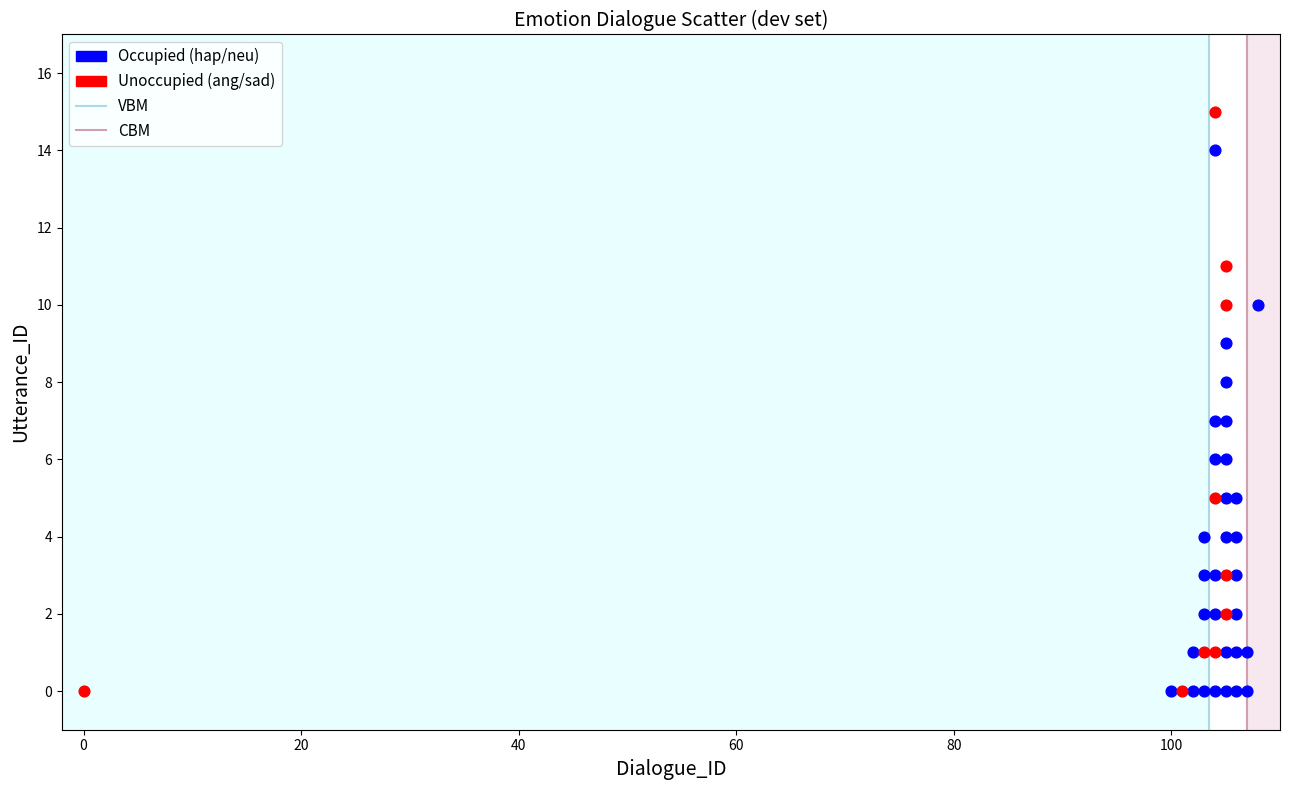

Which series reaches the maximum Y coordinate?

Unoccupied (ang/sad)